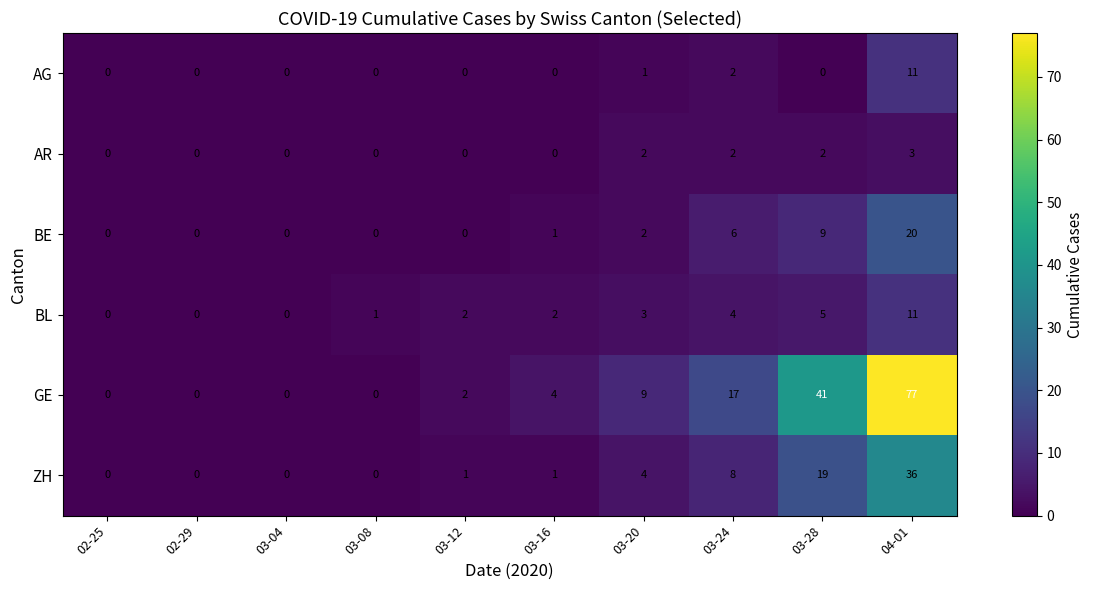

What is the greatest value displayed?

77